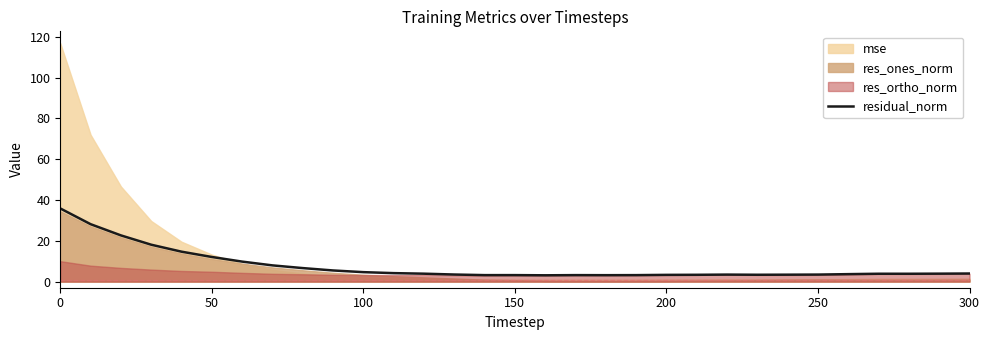

Is it true that residual_norm equals 18.5 at 50?

False